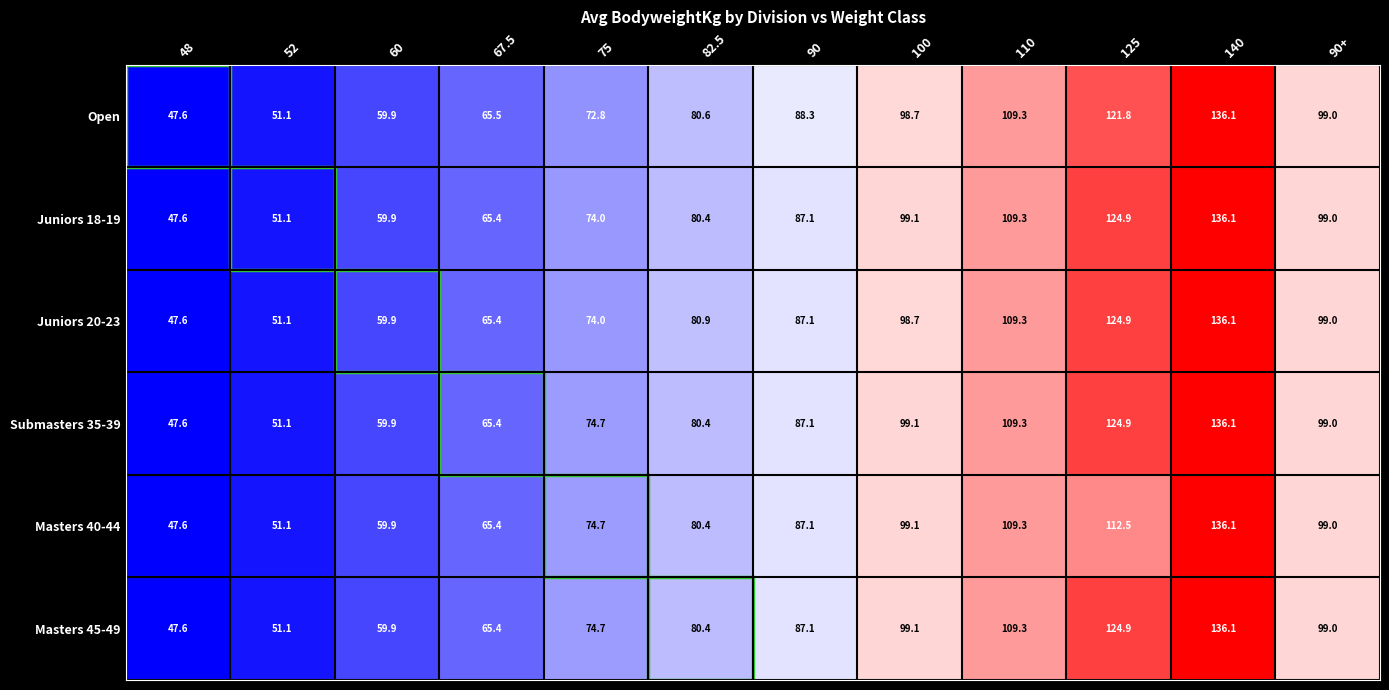

At how many categories does at least one series exceed 61?

9